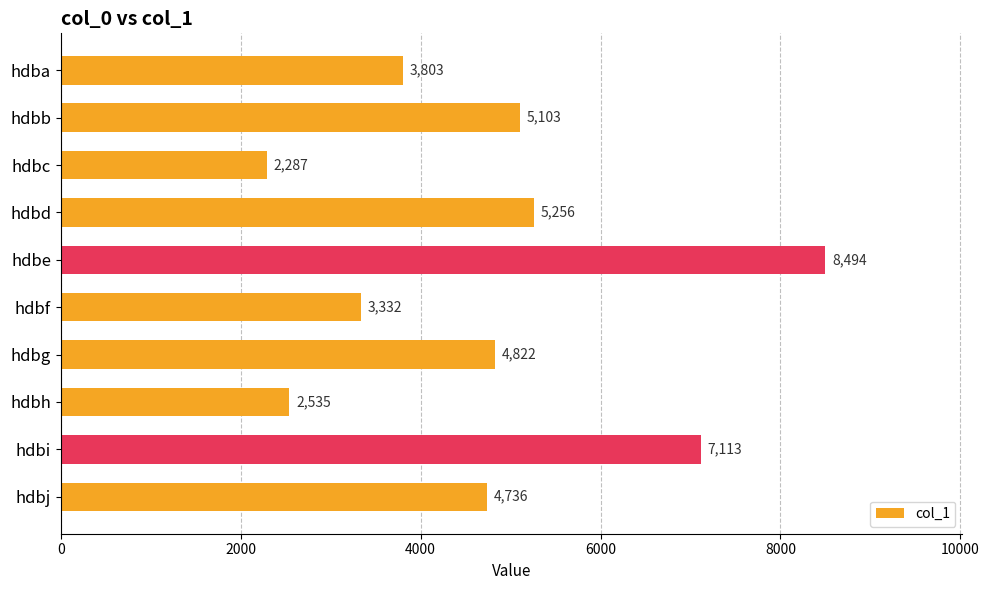

Reading bottom to top, what are all the values shown in this chart?

hdbj=4736	hdbi=7113	hdbh=2535	hdbg=4822	hdbf=3332	hdbe=8494	hdbd=5256	hdbc=2287	hdbb=5103	hdba=3803